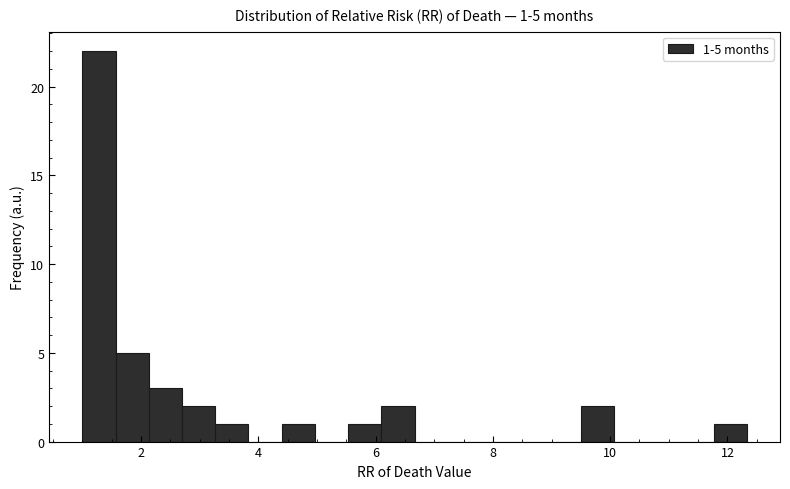

Read against the x-axis, roughly where is the centre of the tallest bar?

1.2